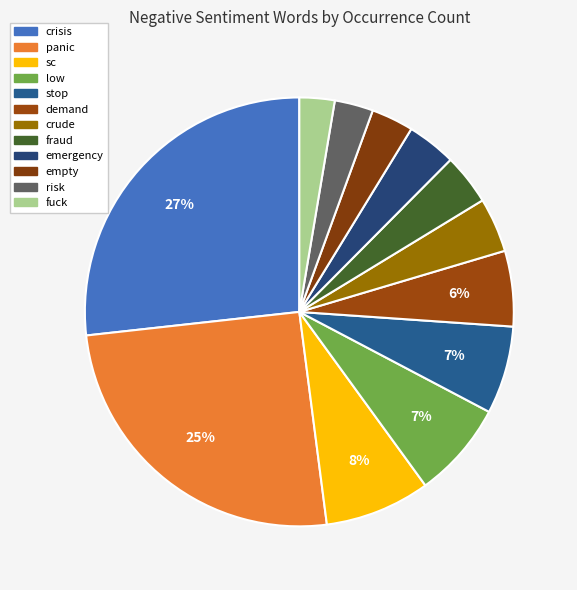

Is it true that crisis is 13% of the pie?

False